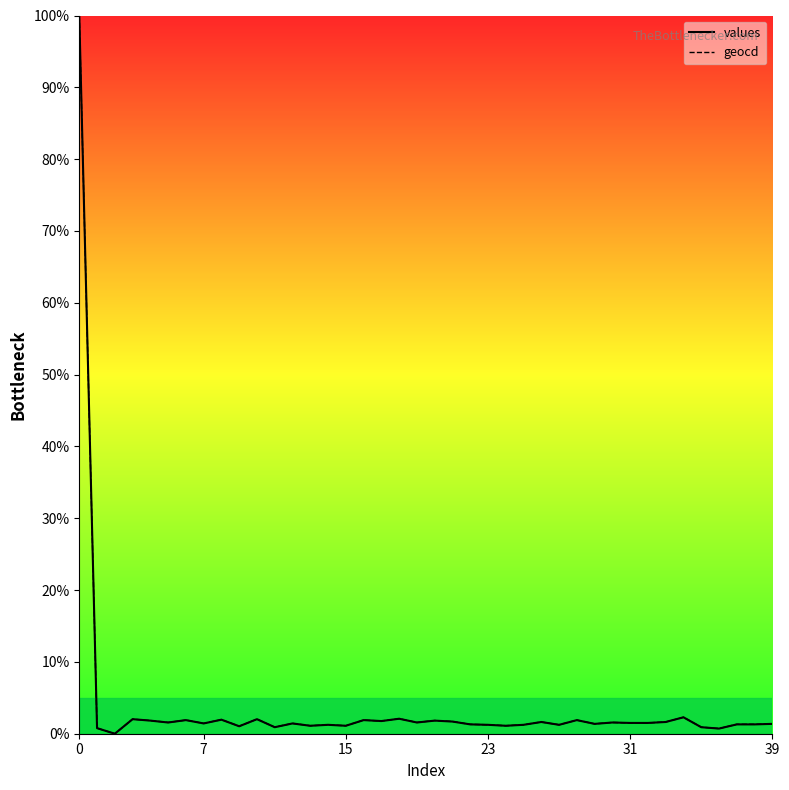

What is the maximum value shown in the chart?

100.0